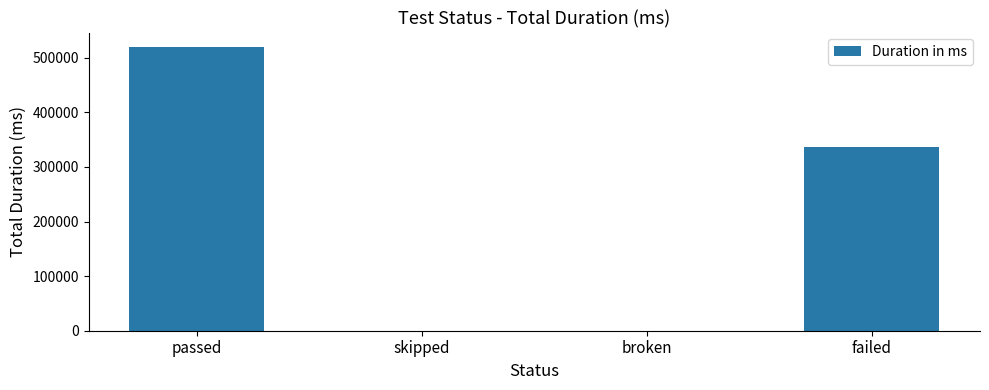

What is the sum of all values?

857324